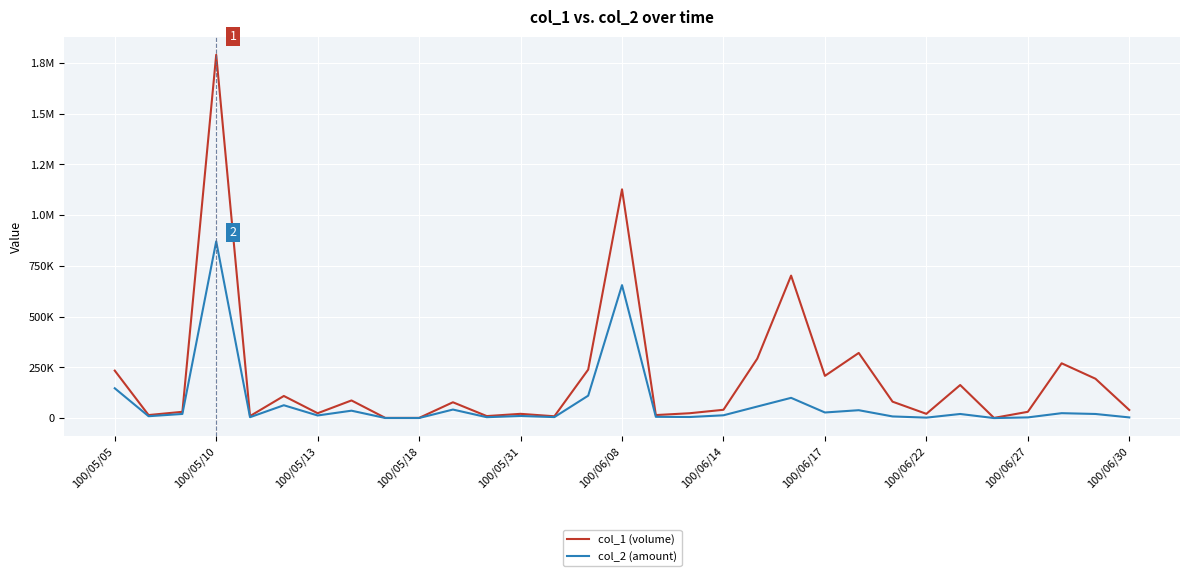

What is the difference between the maximum and minimum values in the col_1 (volume) series?

1789000